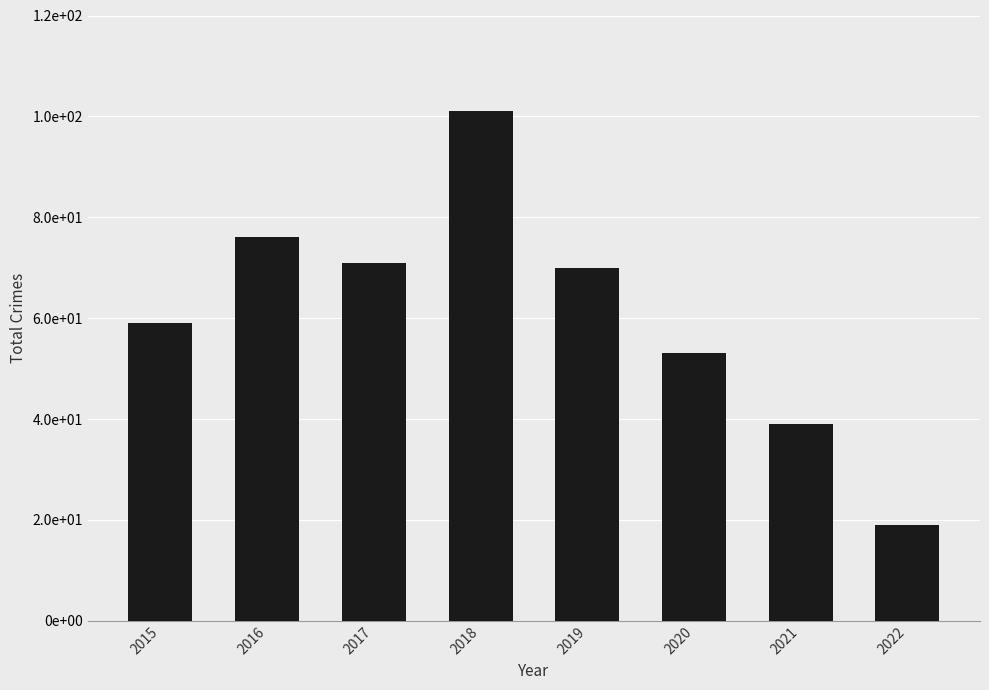

Reading right to left, transcribe all the data shown in this chart.

2022=19	2021=39	2020=53	2019=70	2018=101	2017=71	2016=76	2015=59